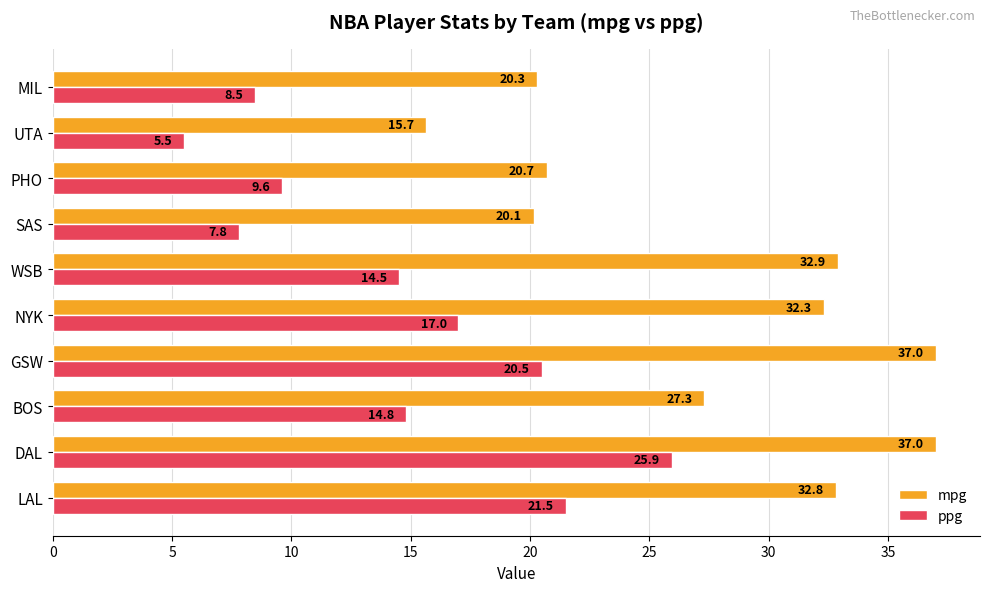

What is the spread (max minus min) of values at BOS?

12.5